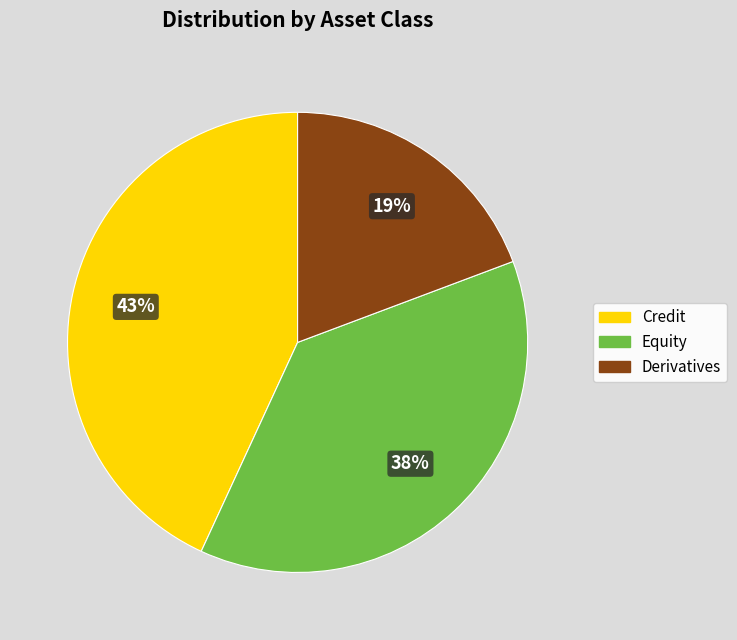

Is the sum of Credit and Derivatives greater than half?

Yes